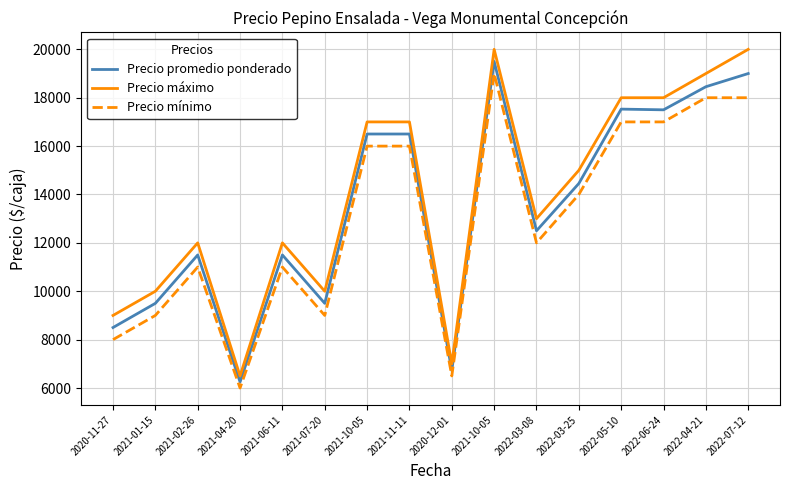

In Precio máximo, how many points are higher than both neighbors (excluding endpoints)?

3